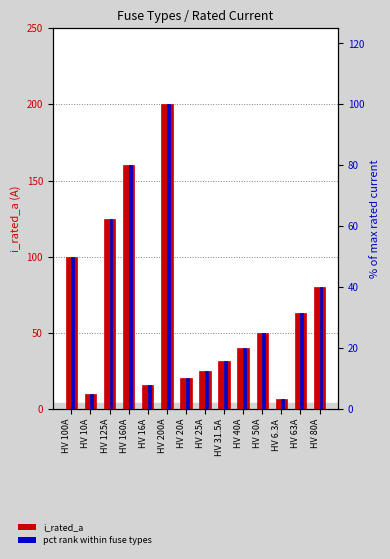

What is the value of the pct rank within fuse types bar at the 10th from the left?

20.0